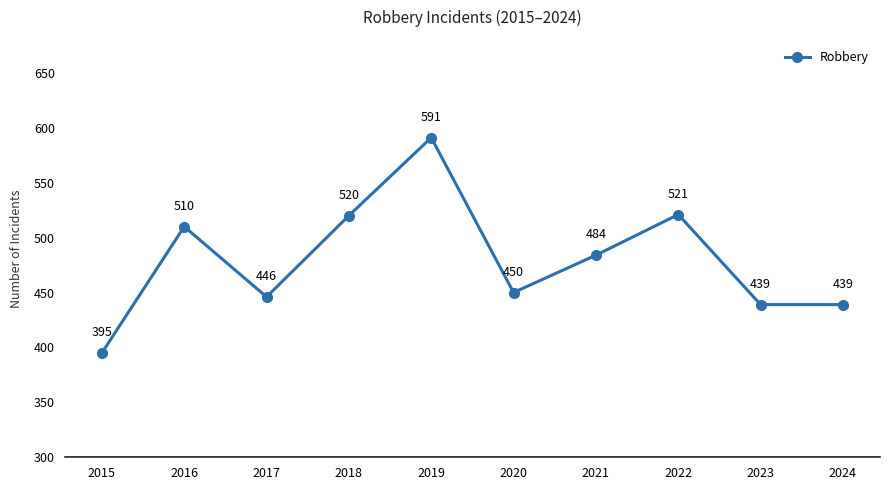

True or false: the data has more than 2 interior local peaks.

True